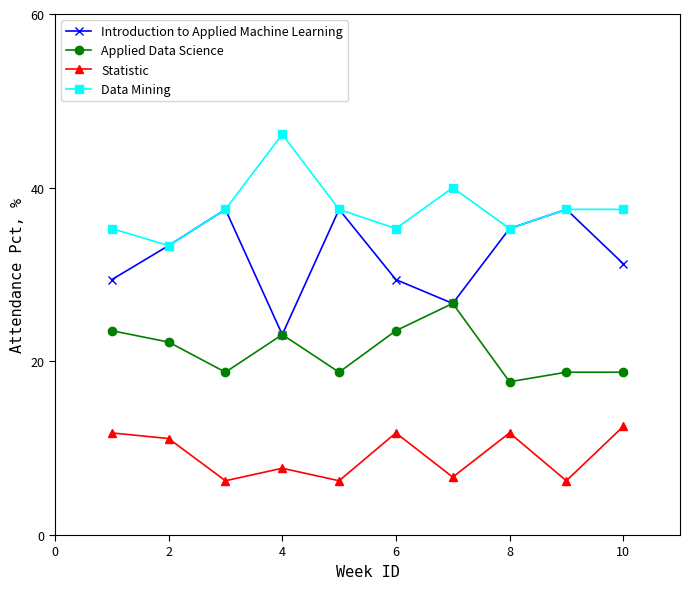

List the series in order of their overall mean, highest first.

Data Mining, Introduction to Applied Machine Learning, Applied Data Science, Statistic